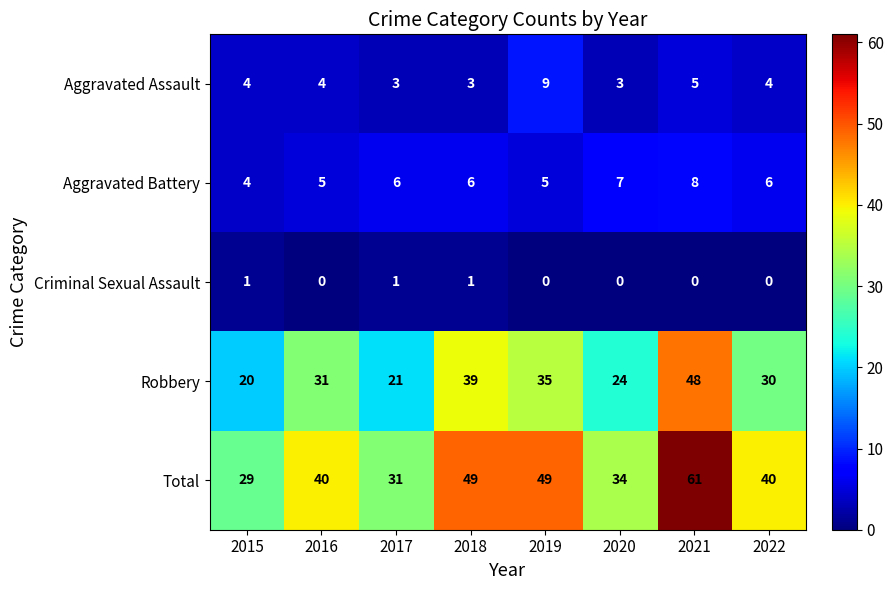

What is the average value of the Total series?

42